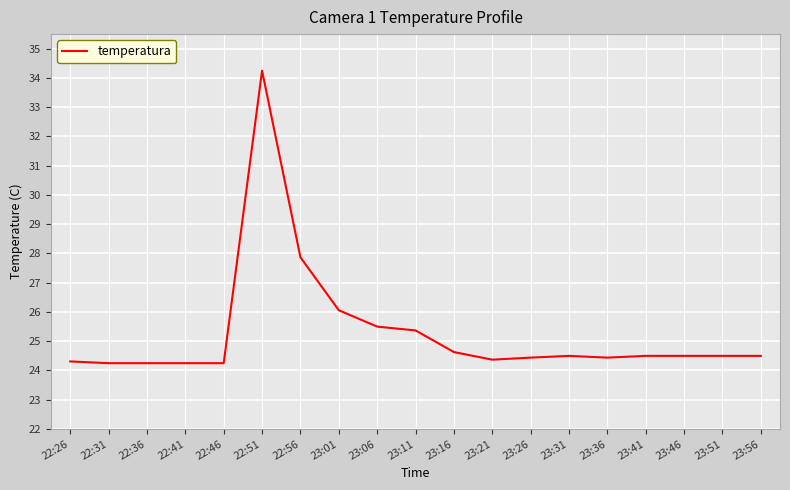

The value at 23:21 is 24.4. True or false?

True